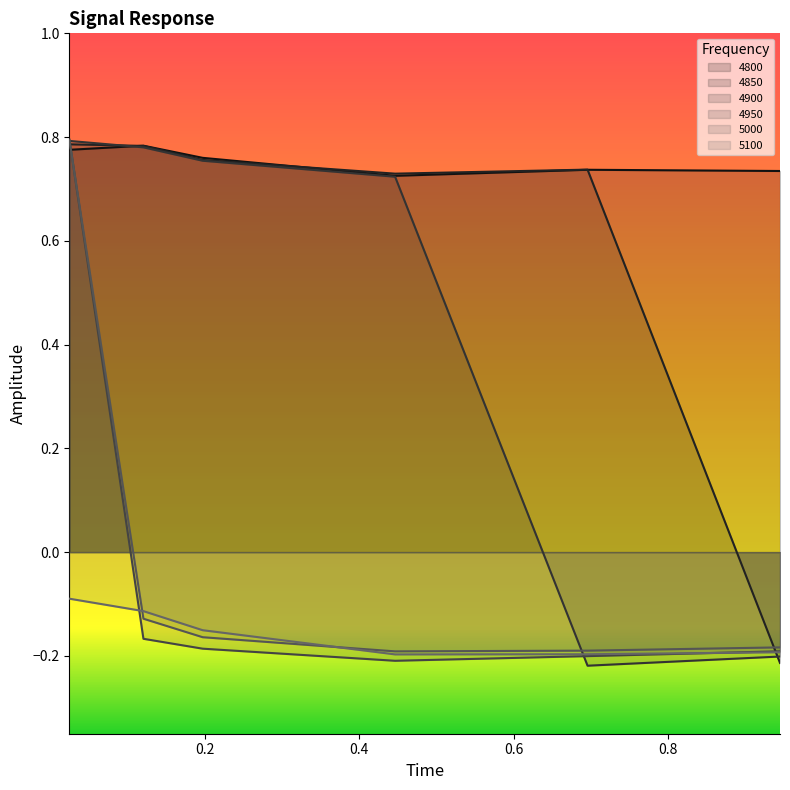

Which series has the largest total across all categories?

4800